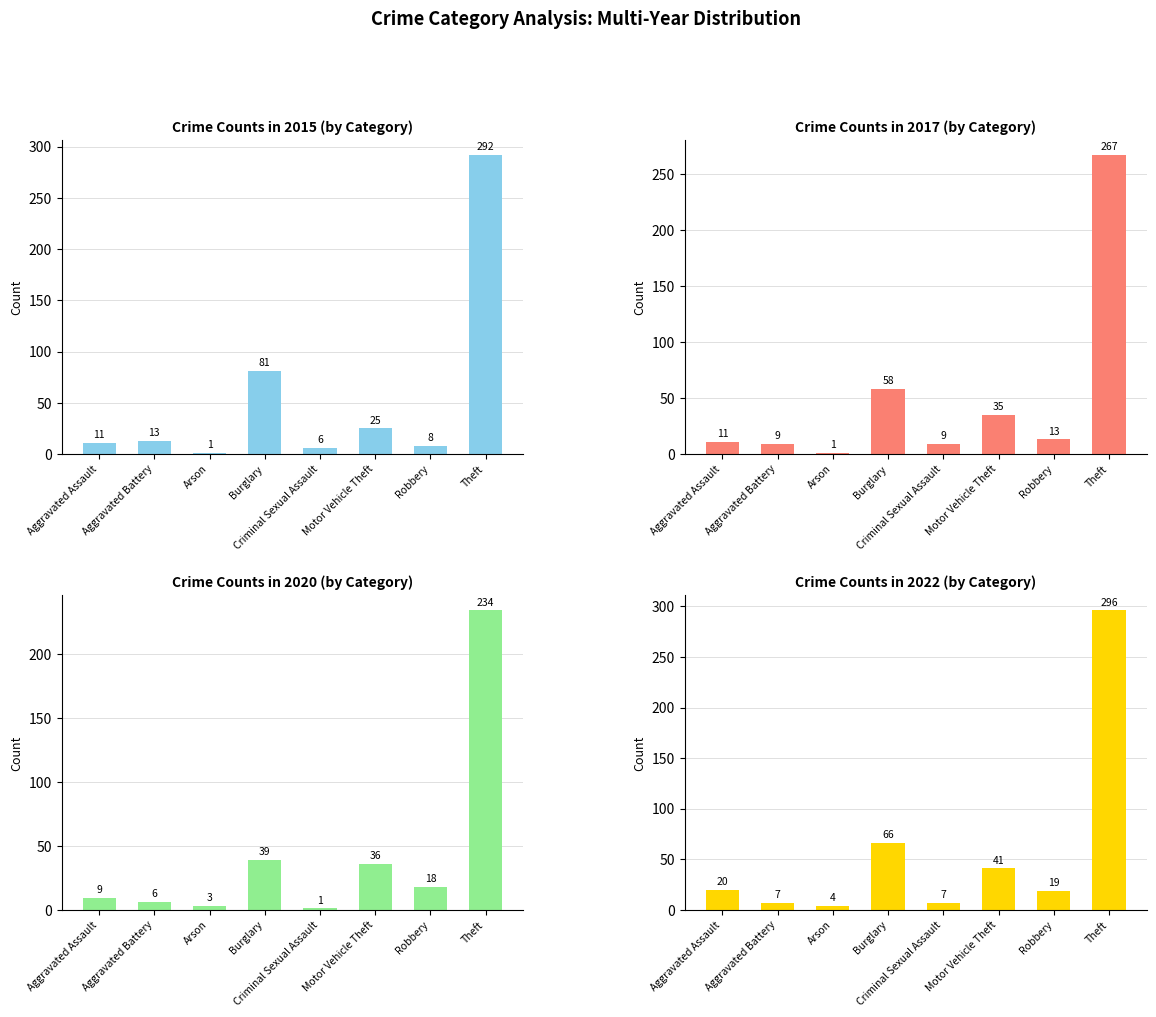

Which series has the largest total across all categories?

2019